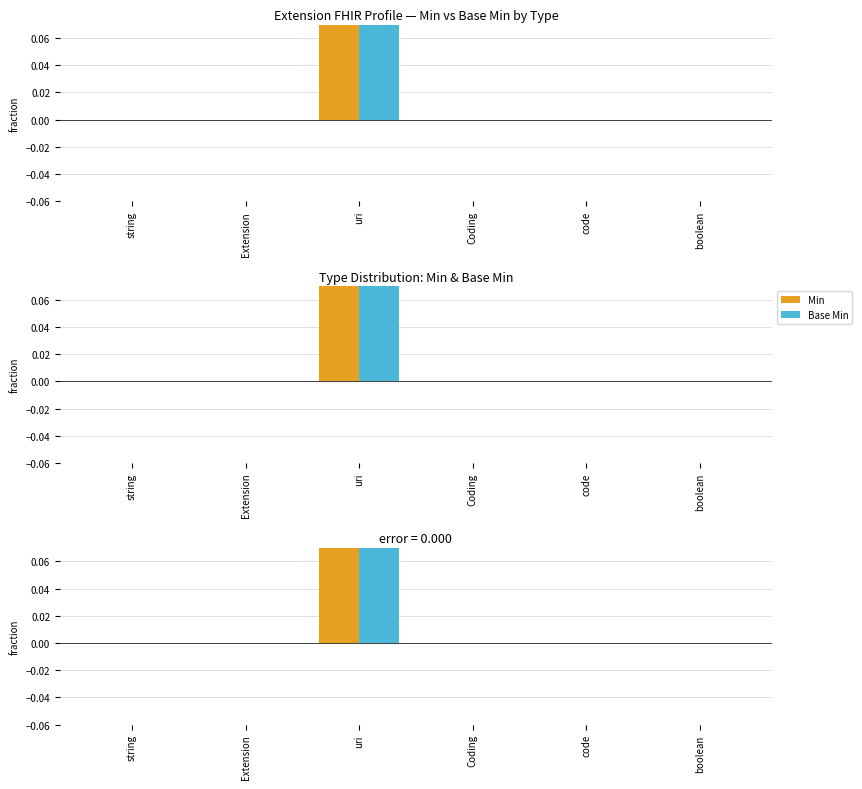

Count the number of data series in this chart.

2